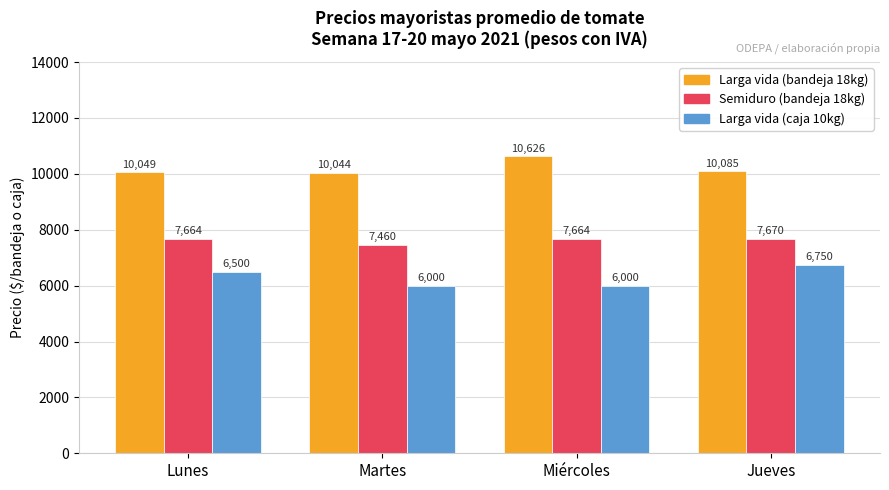

Rank the series by their maximum value, from highest to lowest.

Larga vida (bandeja 18kg), Semiduro (bandeja 18kg), Larga vida (caja 10kg)